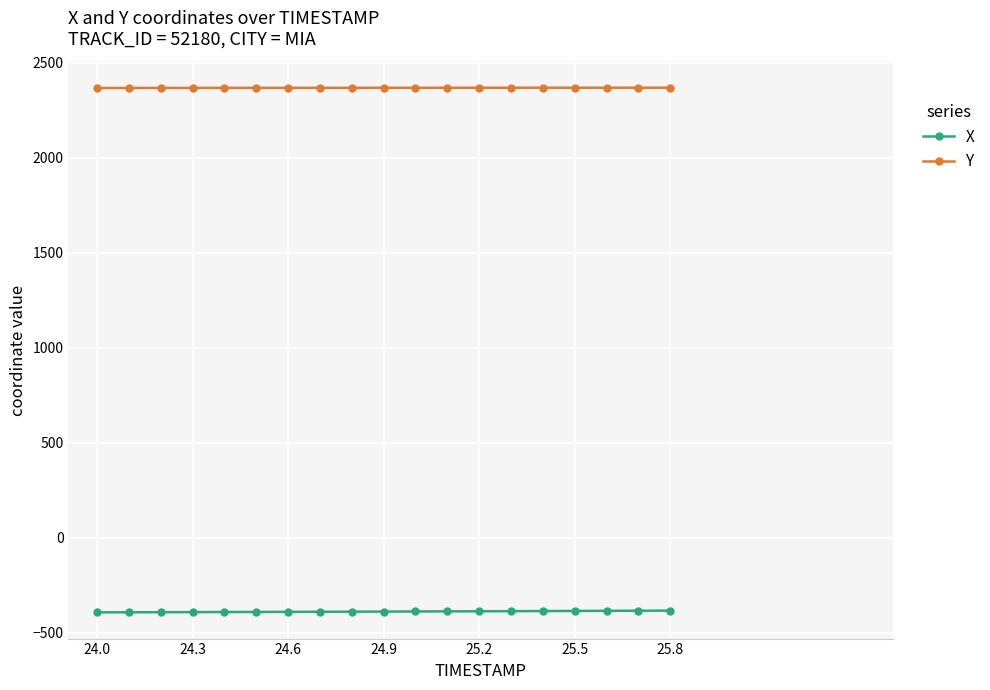

What are all the series names shown in the legend?

X, Y